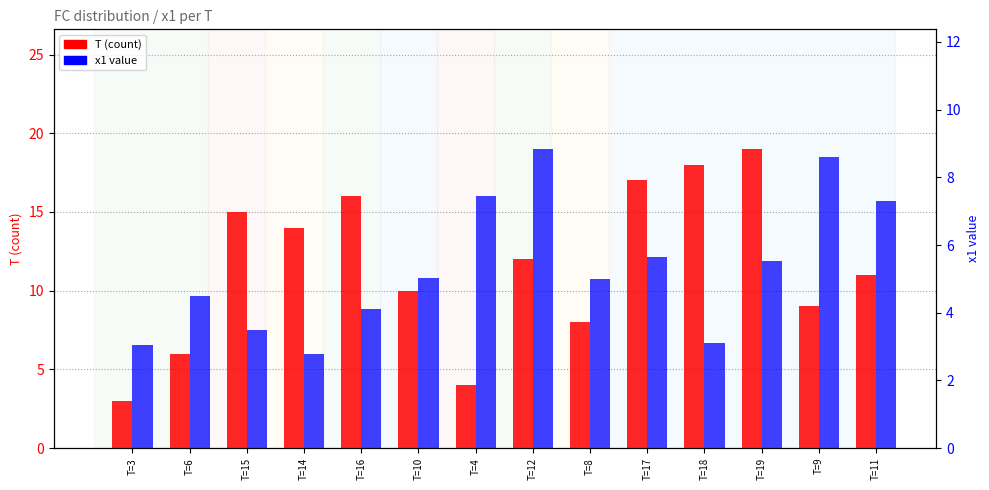

What are all the series names shown in the legend?

T (count), x1 value